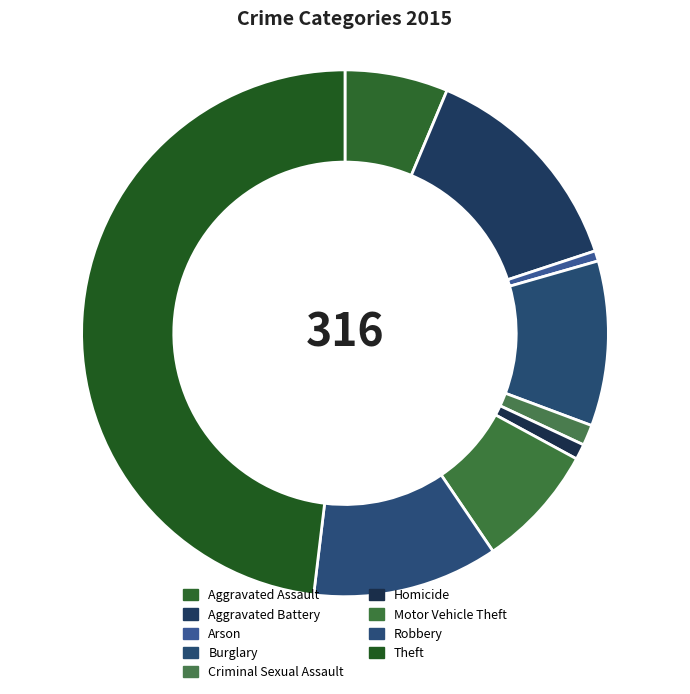

To the nearest percent, what is the combined percentage of Burglary and Theft?

58%